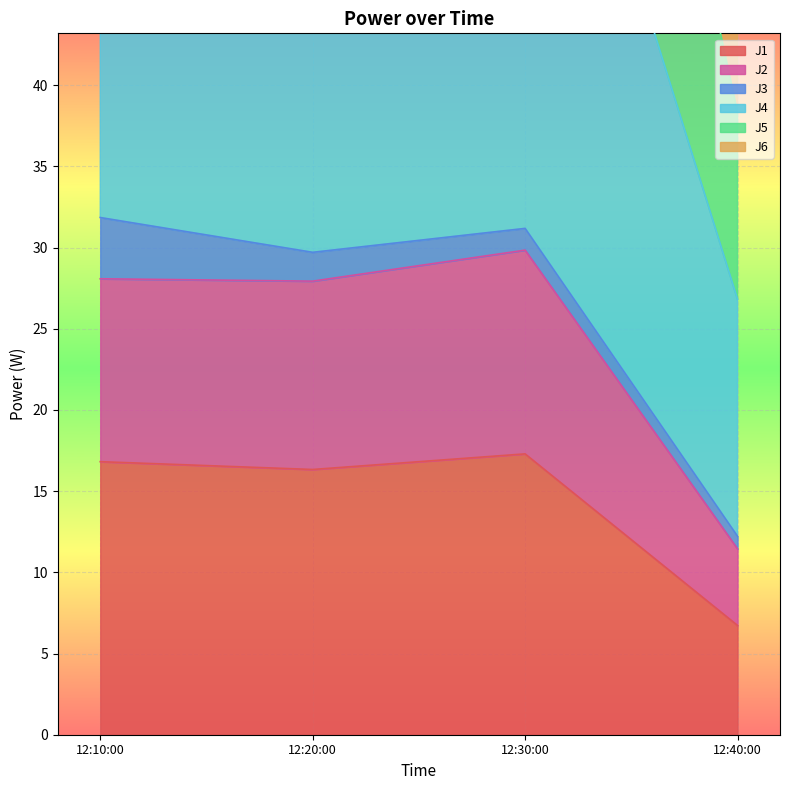

The J1 series shows 16.8 at 12:10:00. True or false?

True